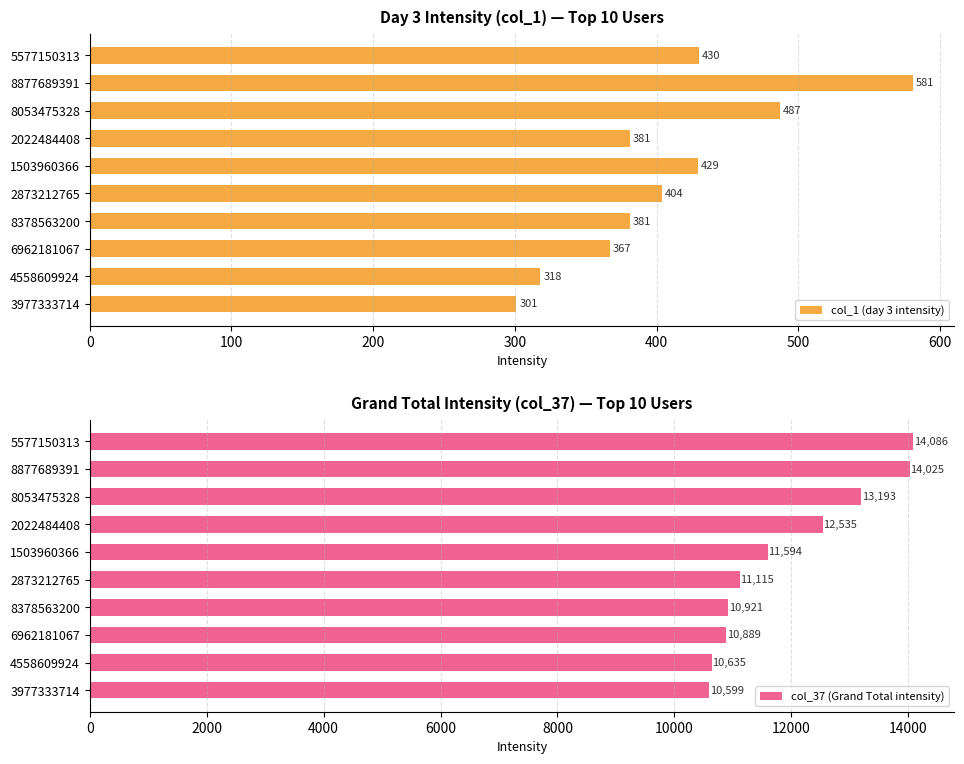

True or false: col_1 (day 3 intensity) has a value of 125 at 2873212765.

False